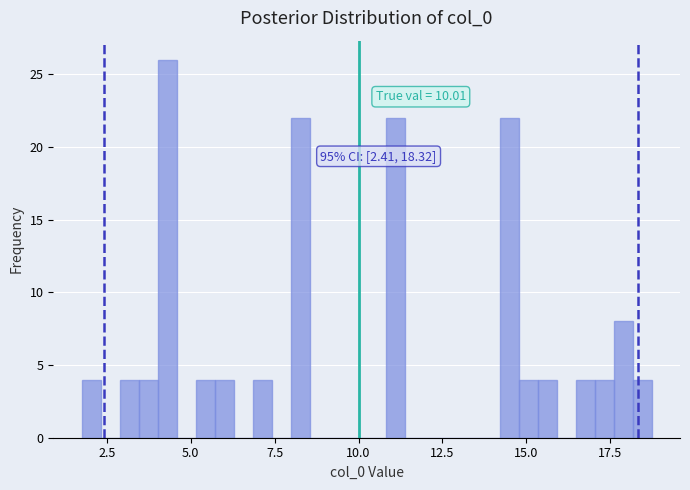

Around what value on the x-axis is the tallest bar? Give the approximate position of its centre, as read against the axis.

4.5